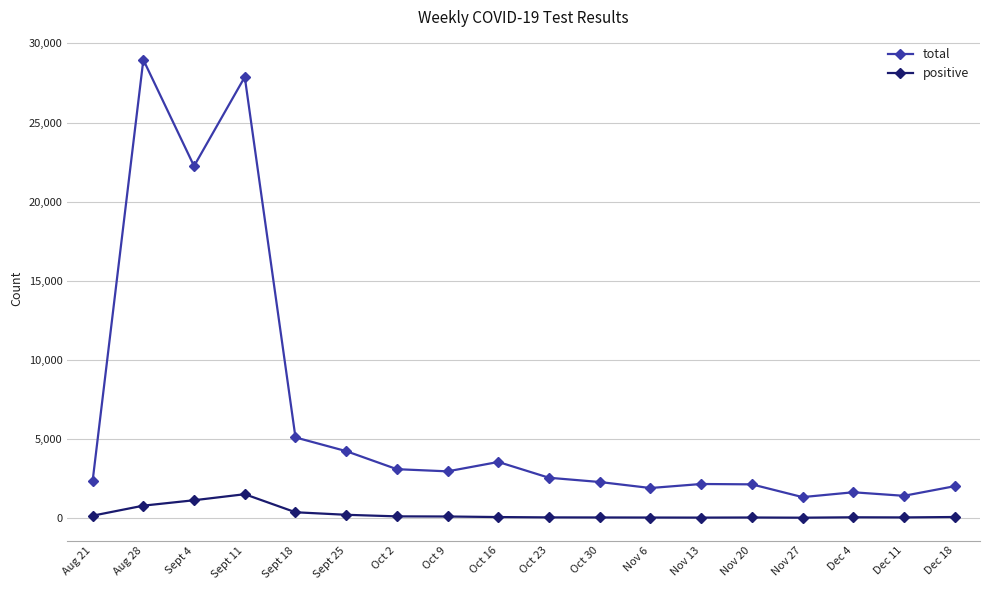

How many values in the positive series are below 56?

9